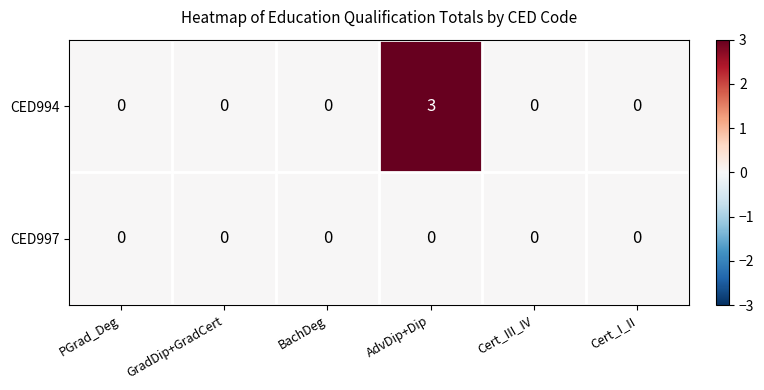

Reading right to left, transcribe all the data shown in this chart.

CED994: Cert_I_II=0	Cert_III_IV=0	AdvDip+Dip=3	BachDeg=0	GradDip+GradCert=0	PGrad_Deg=0
CED997: Cert_I_II=0	Cert_III_IV=0	AdvDip+Dip=0	BachDeg=0	GradDip+GradCert=0	PGrad_Deg=0